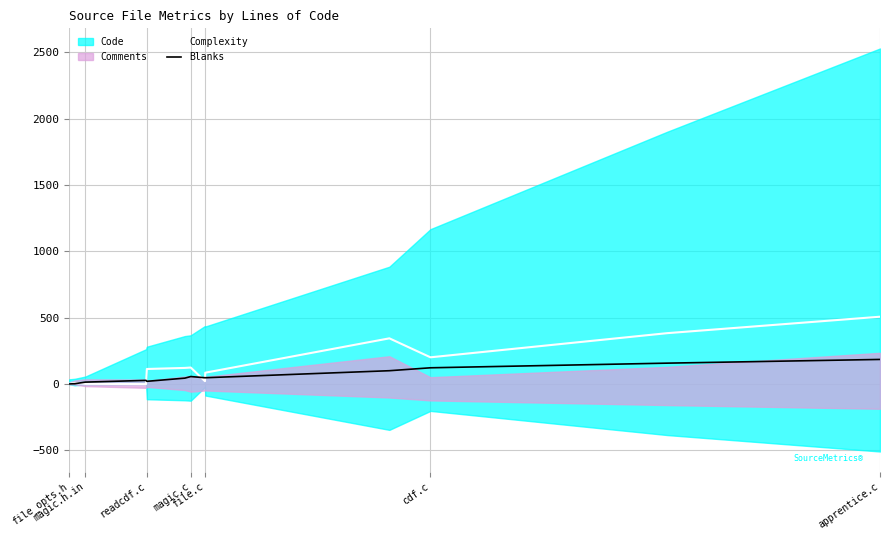

What is the maximum value for Blanks?

186